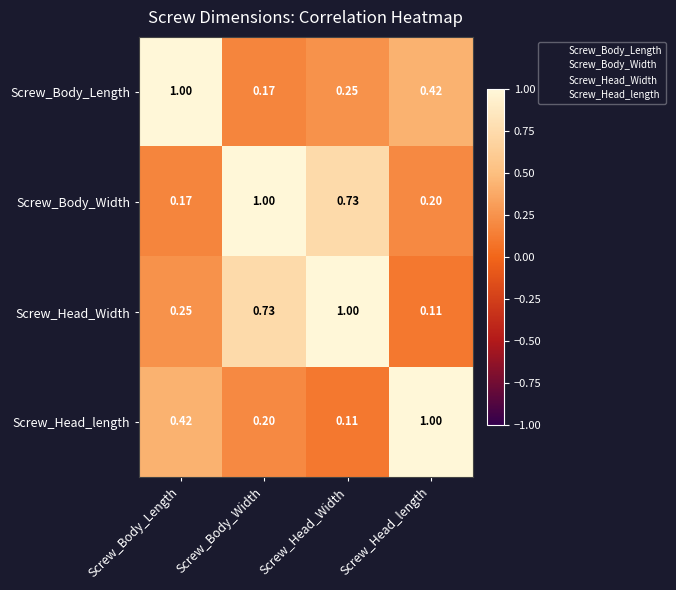

Which category has the highest value in the Screw_Body_Width series?

Screw_Body_Width